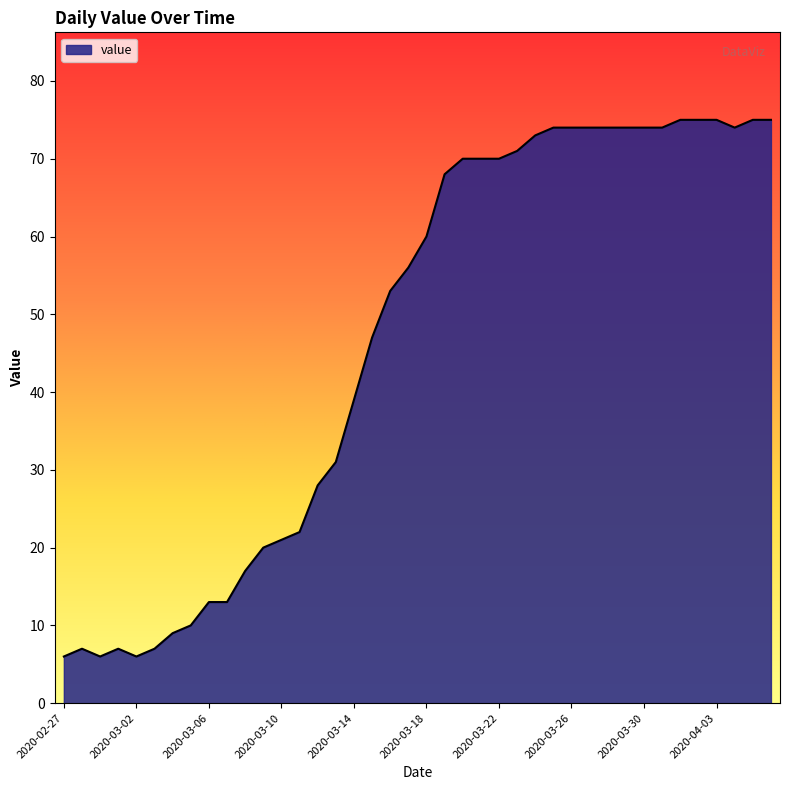

What is the maximum value shown in the chart?

75